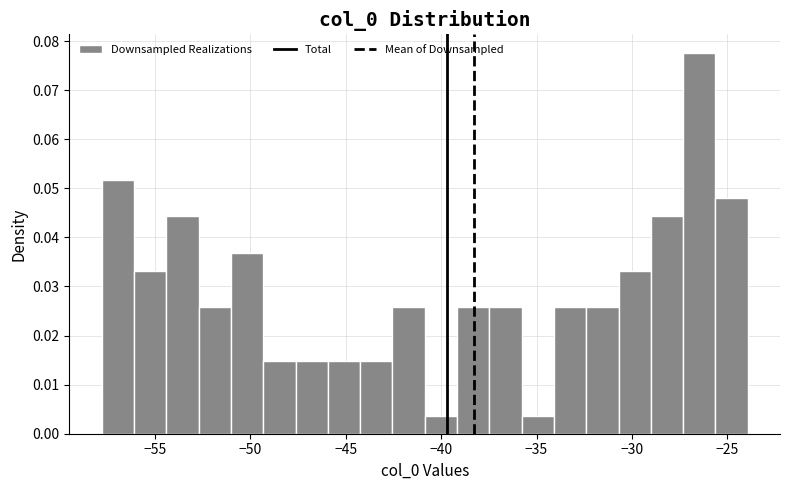

Read against the x-axis, roughly where is the centre of the tallest bar?

-26.5